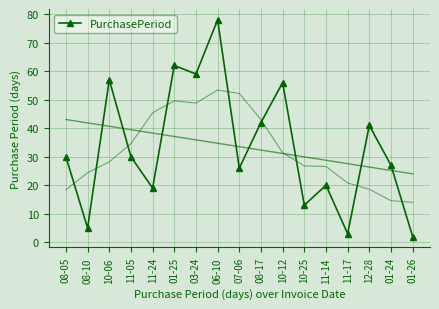

Approximately how many times larger is the value at 01-24 compared to 11-14?

1.4